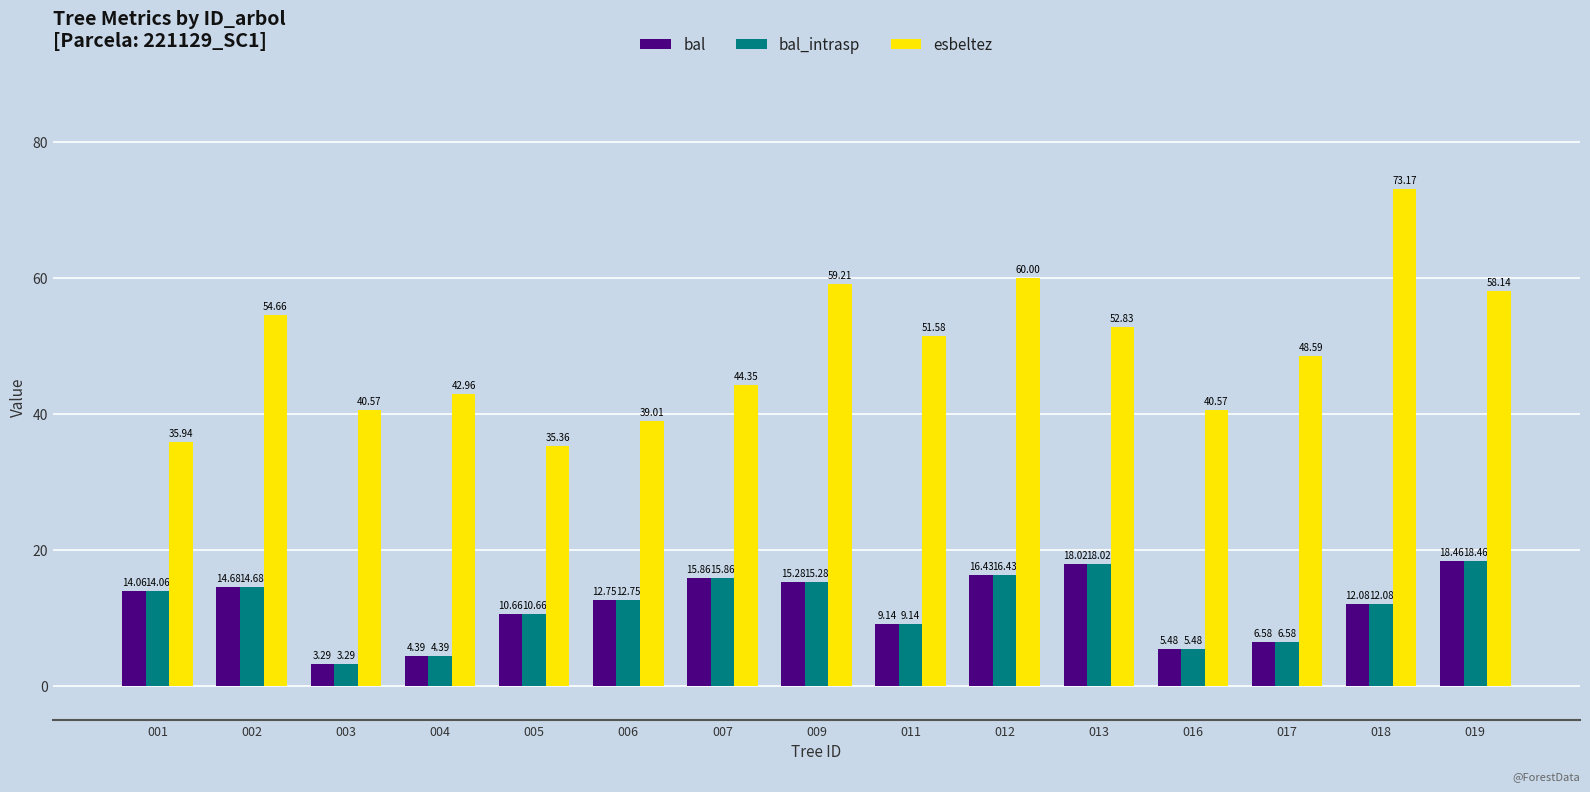

What is the spread (max minus min) of values at 017?

42.0